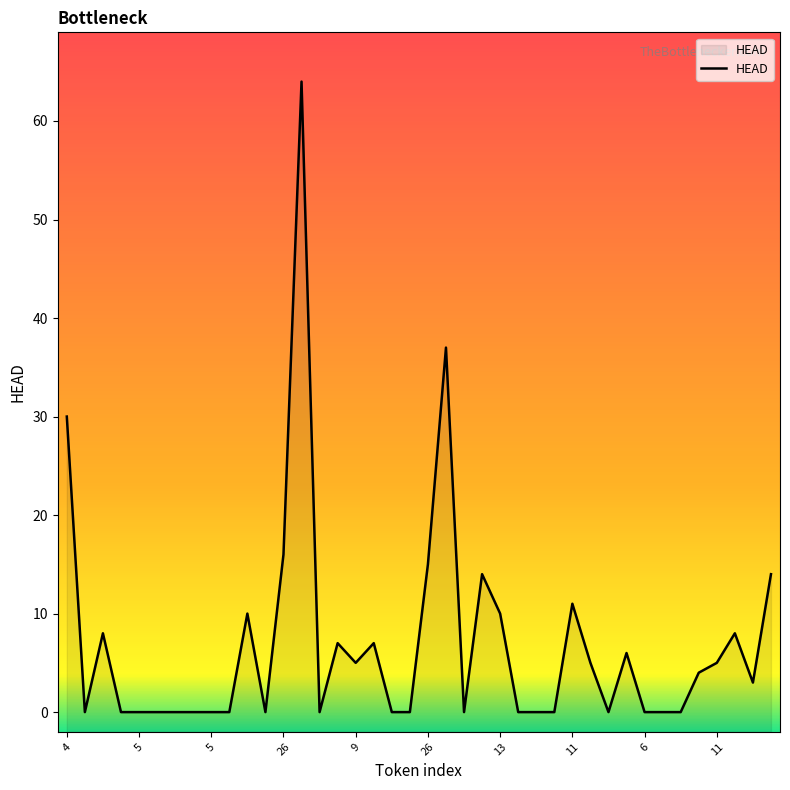

What is the label of the 32nd point from the left?

6